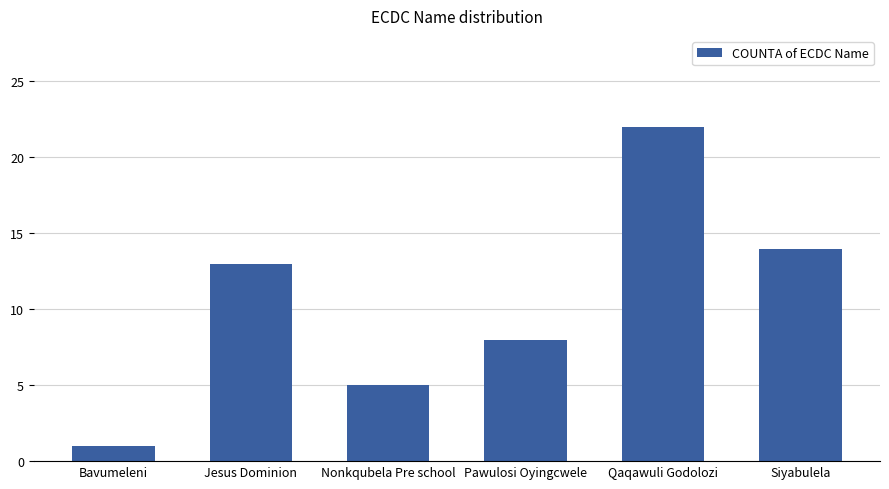

List the labels in order of value, smallest first.

Bavumeleni, Nonkqubela Pre school, Pawulosi Oyingcwele, Jesus Dominion, Siyabulela, Qaqawuli Godolozi